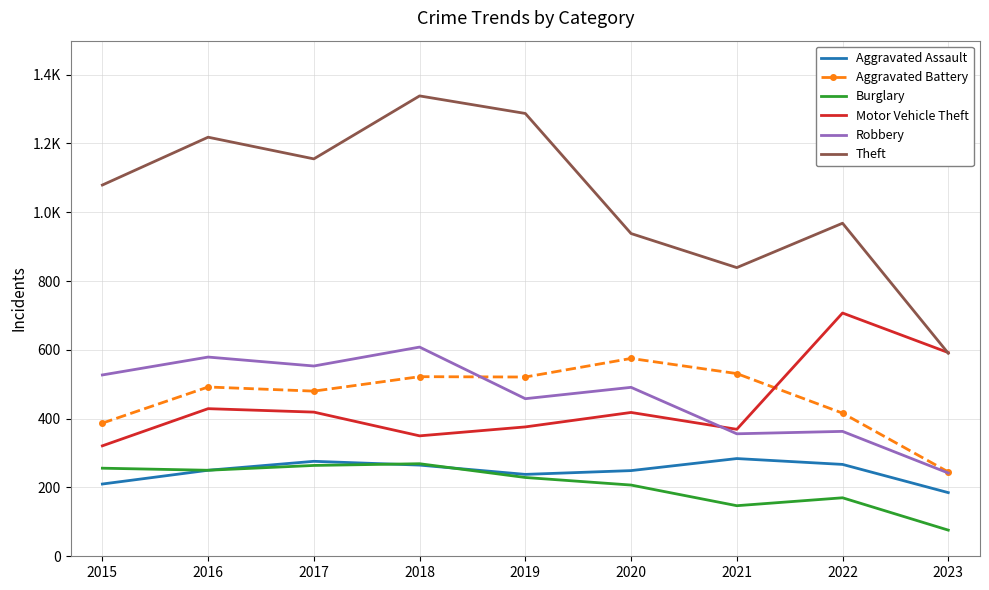

Between which two adjacent categories do Aggravated Battery and Motor Vehicle Theft first intersect?

2021 and 2022